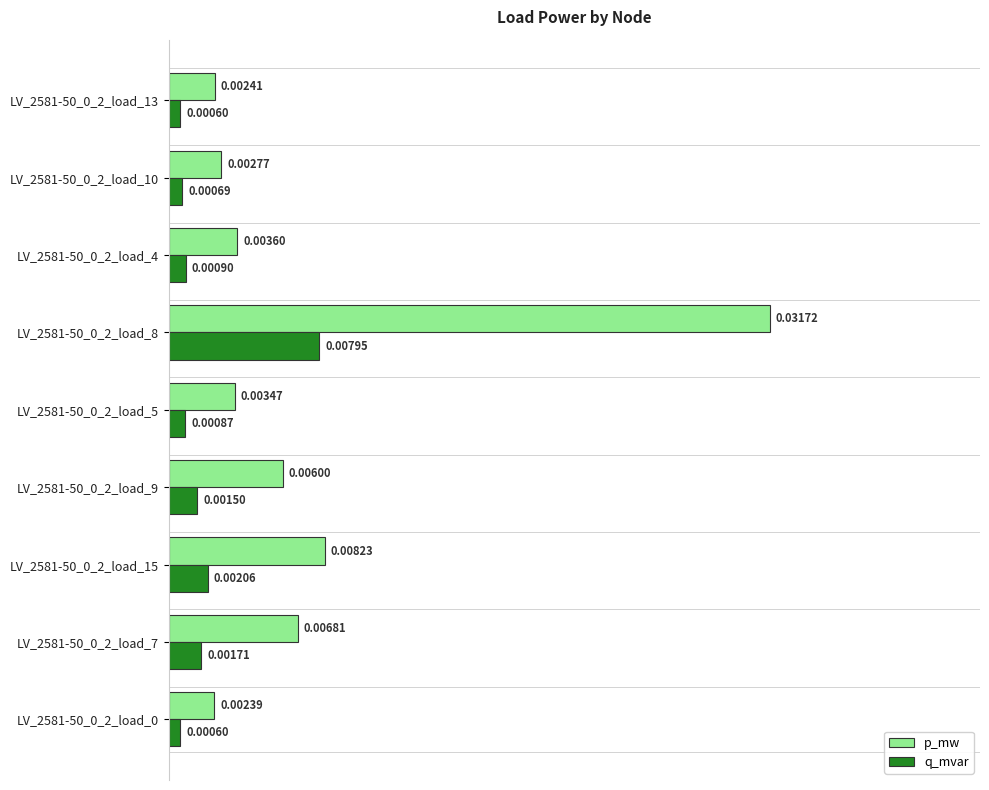

Which series has the largest range (max minus min)?

p_mw